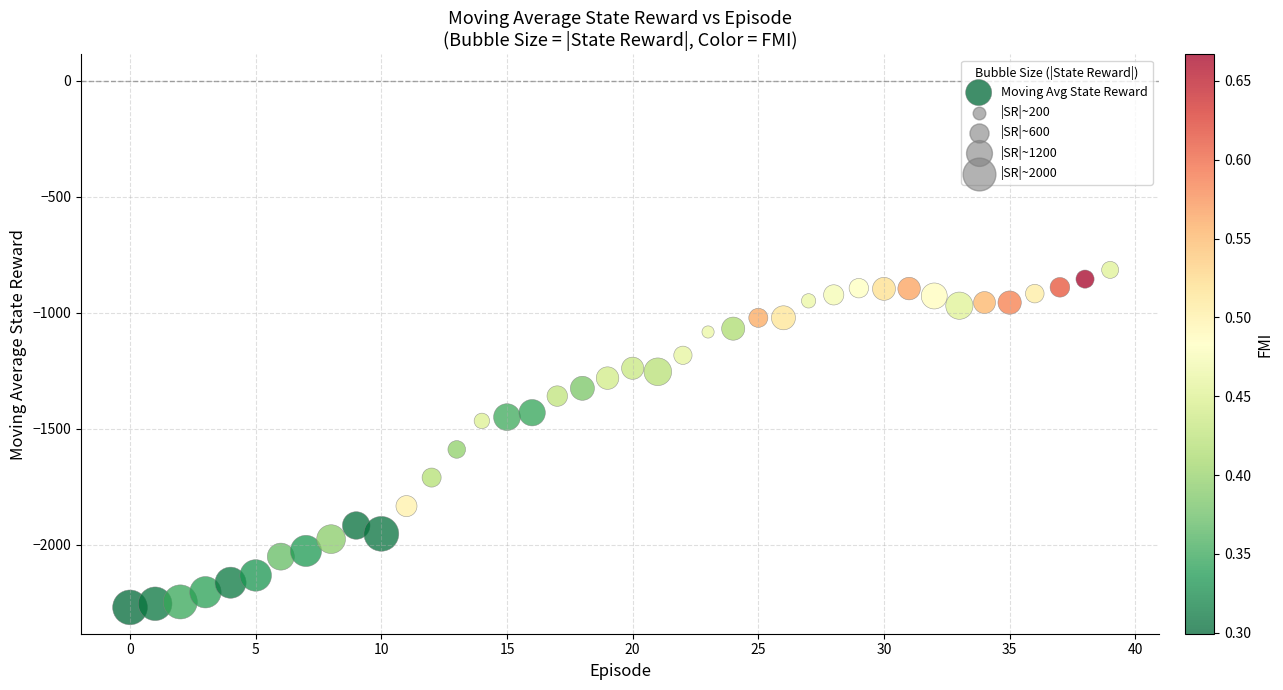

What is the range of Y values (max minus min)?

1454.3